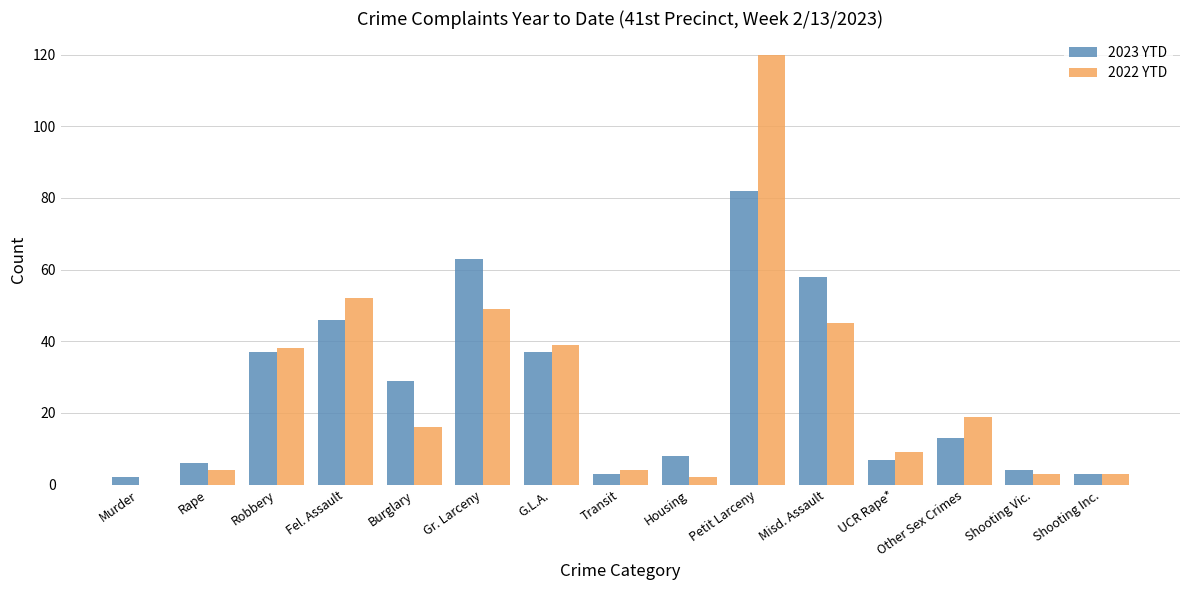

Which series has the largest range (max minus min)?

2022 YTD